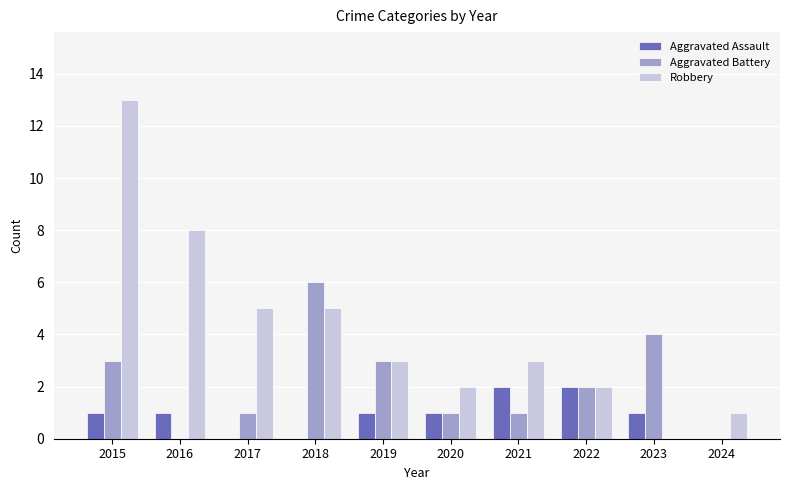

Is the value of Aggravated Assault at 2016 greater than the value of Robbery at 2022?

No